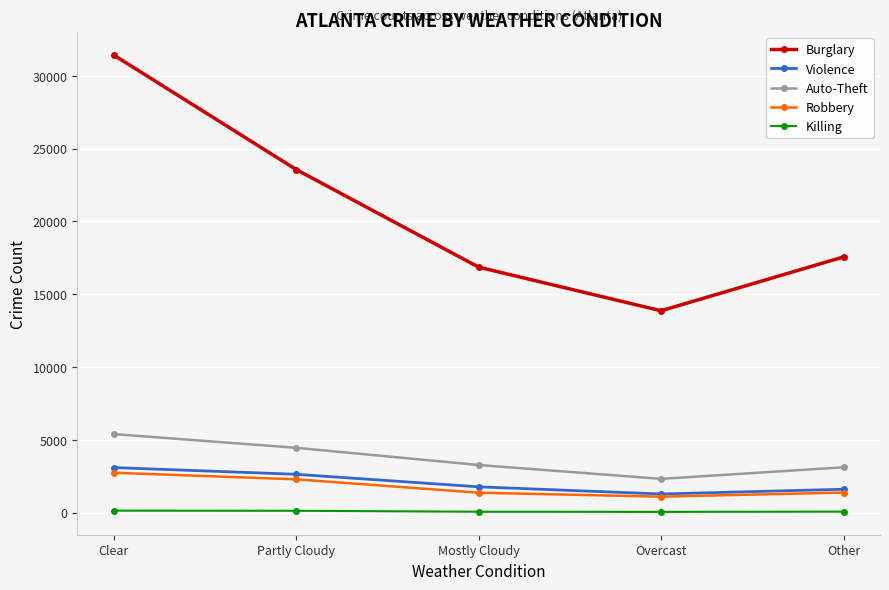

What is the approximate value of Violence at Overcast, to the nearest 100?

1300